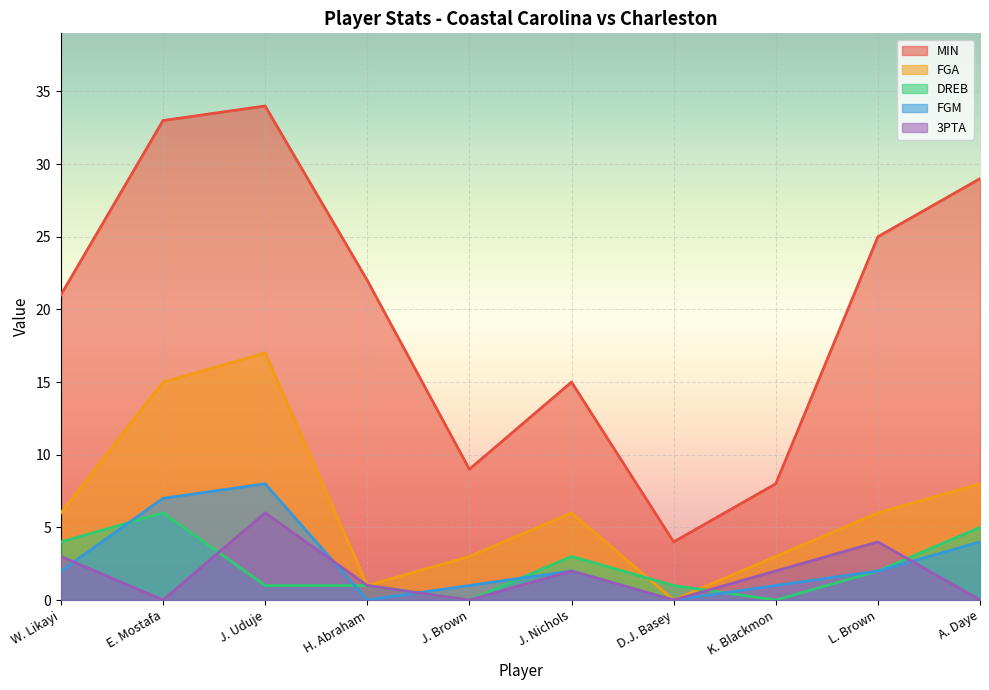

True or false: MIN and FGM intersect in this chart.

False